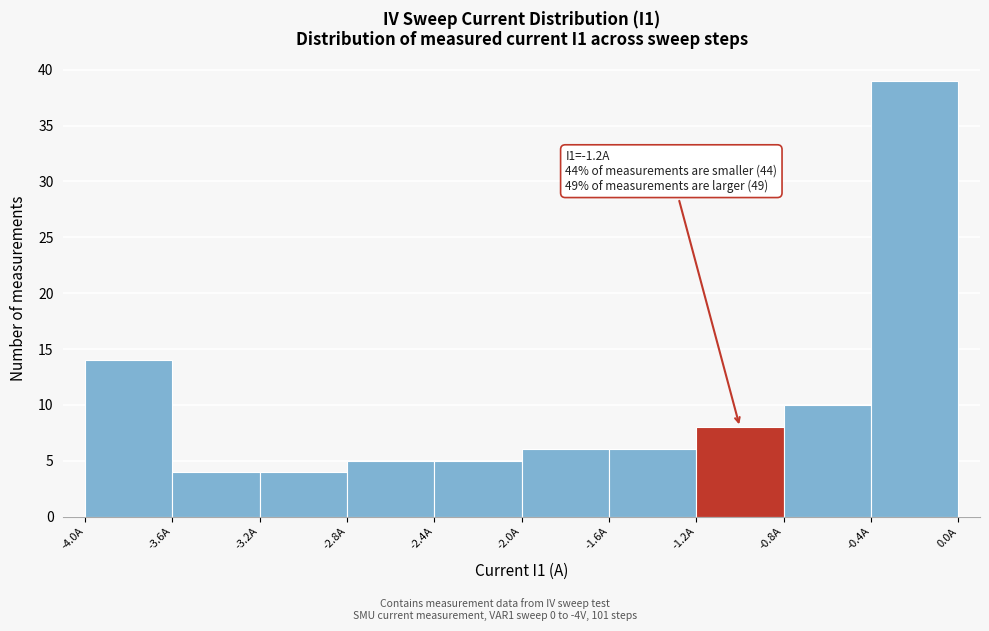

Over which range of the x-axis is the bar tallest?

-0.4 to 0.0